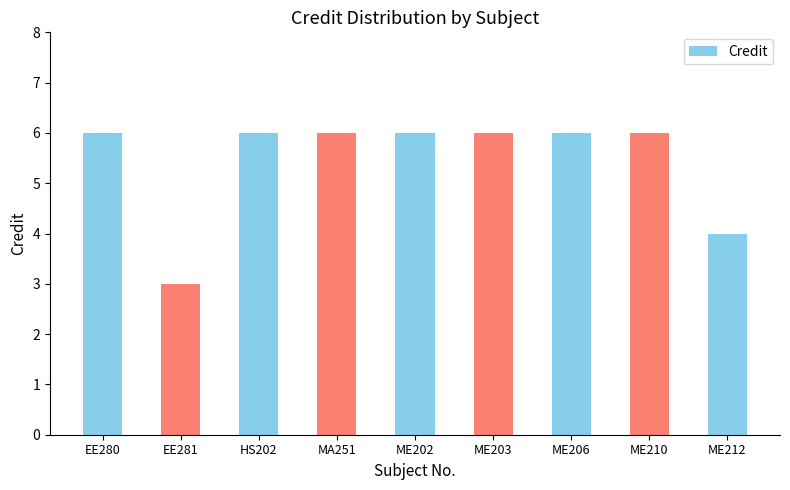

What is the minimum value shown in the chart?

3